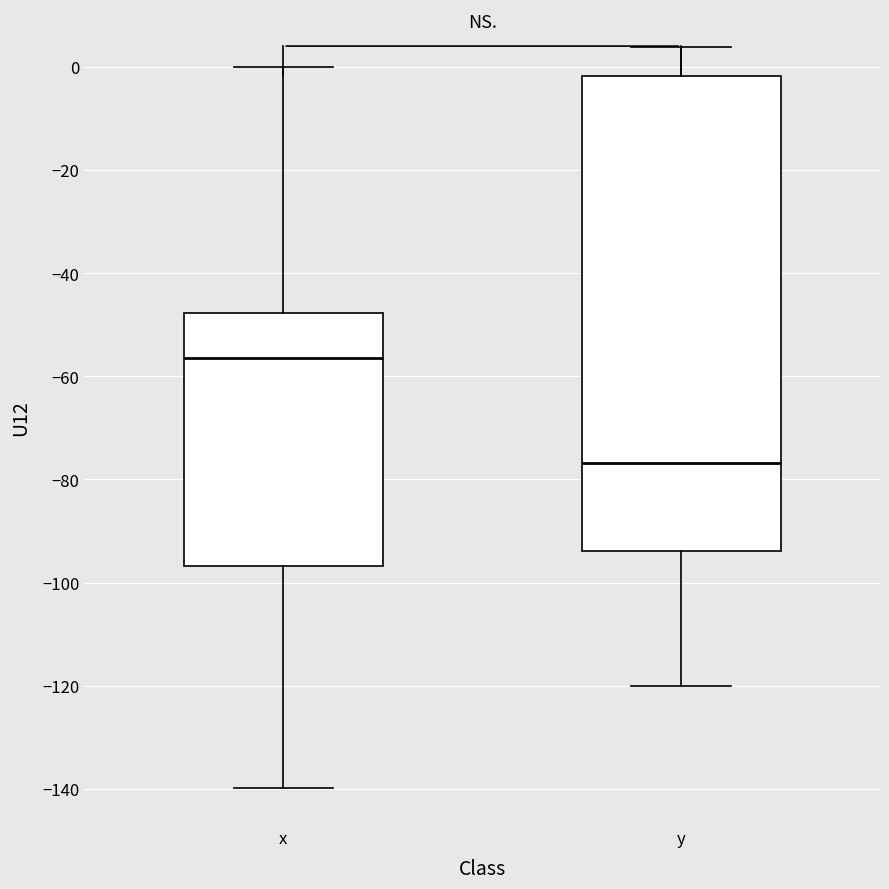

Reading left to right, transcribe this box plot: for each box, give where its median line is, the range the box spans, and where its two whiskers end, as read against the y-axis. The values are not printed on the chart, so give them approximately, as read against the axis.

x: median -56, box -96 to -48, whiskers -140 to 0
y: median -76, box -94 to -2, whiskers -120 to 4